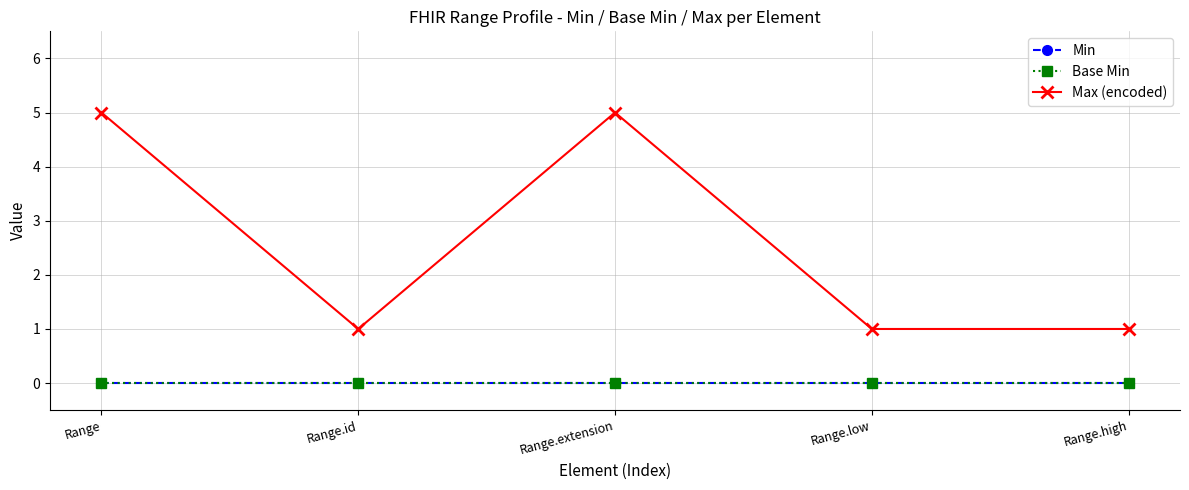

Which has a higher value, Range.high or Range.extension?

Range.high